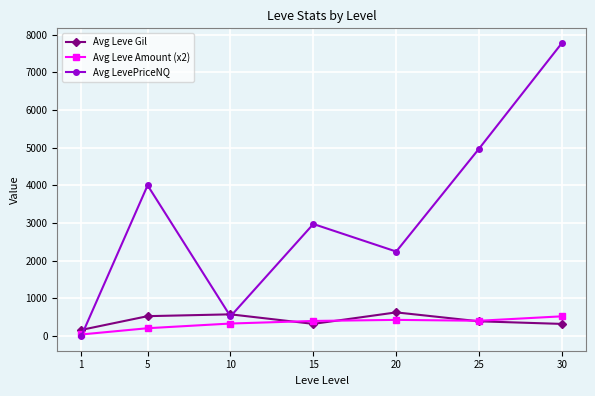

Where do Avg Leve Gil and Avg LevePriceNQ first cross each other?

1 and 5